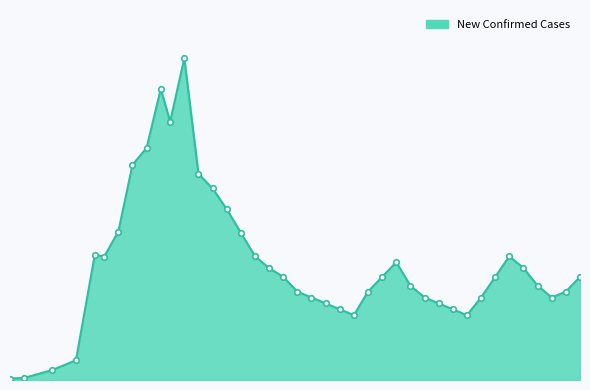

What is the sum of all values?

15866